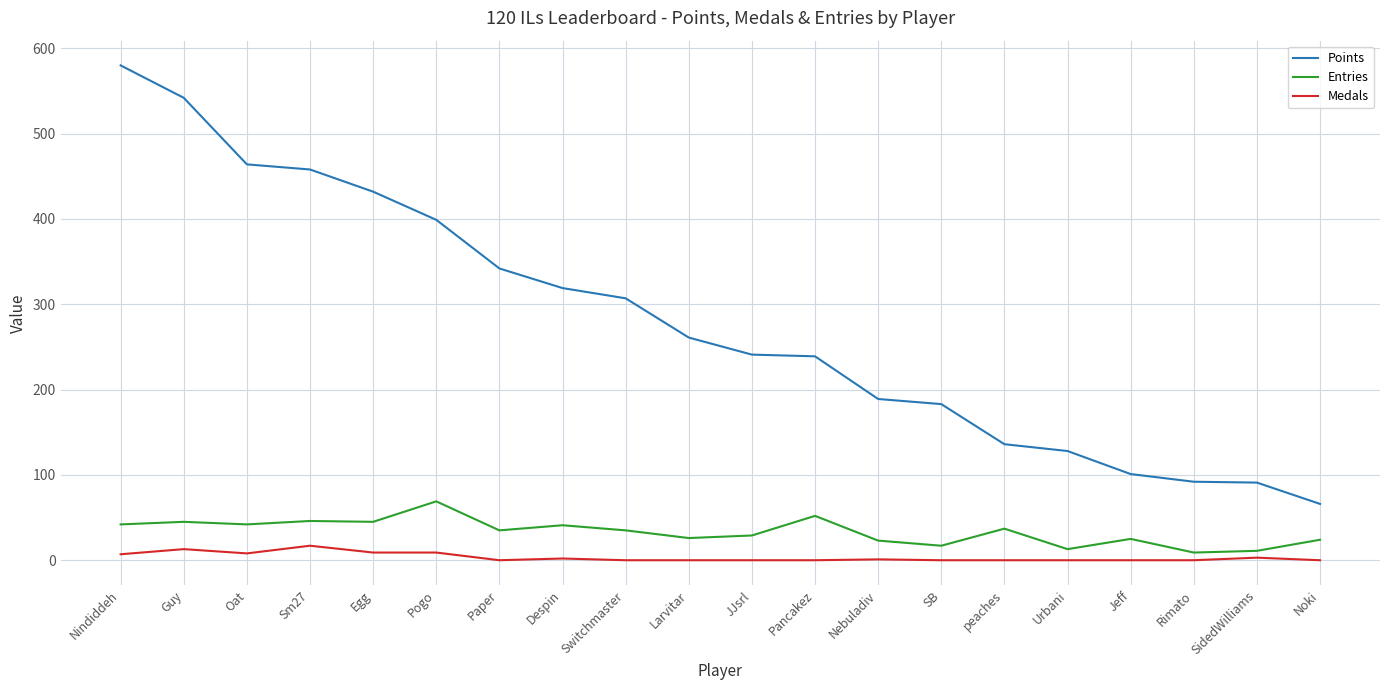

True or false: Entries and Points cross at least once.

False